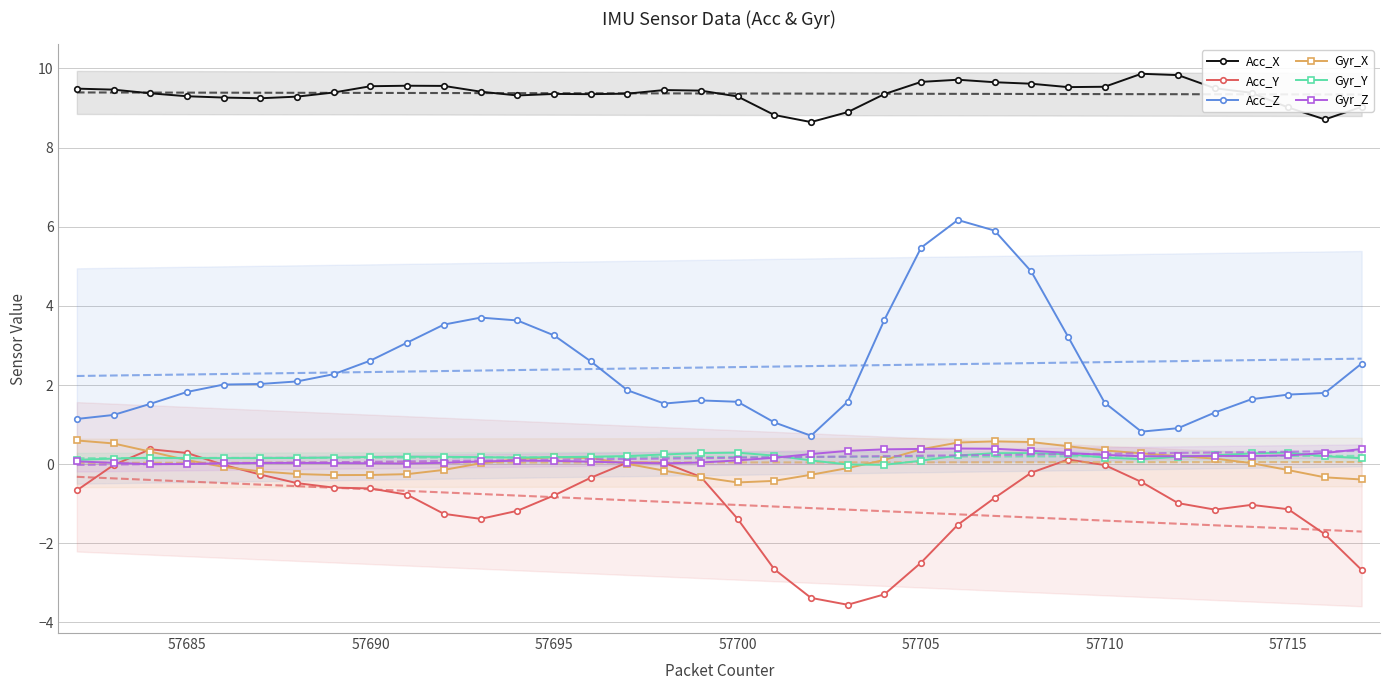

What is the minimum value for Acc_Z?

0.7